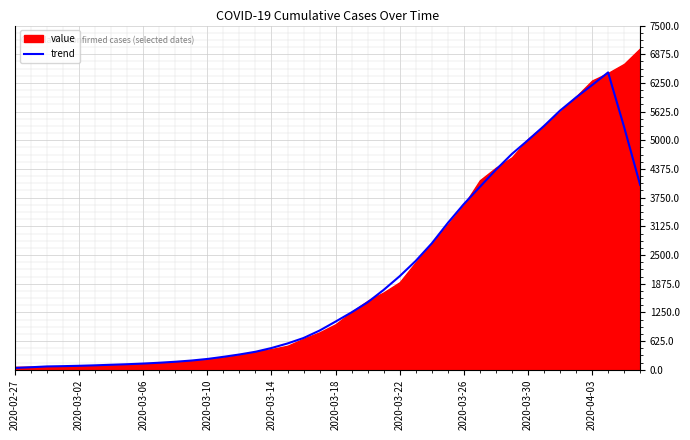

True or false: there are more than 2 points higher than both neighbors.

False